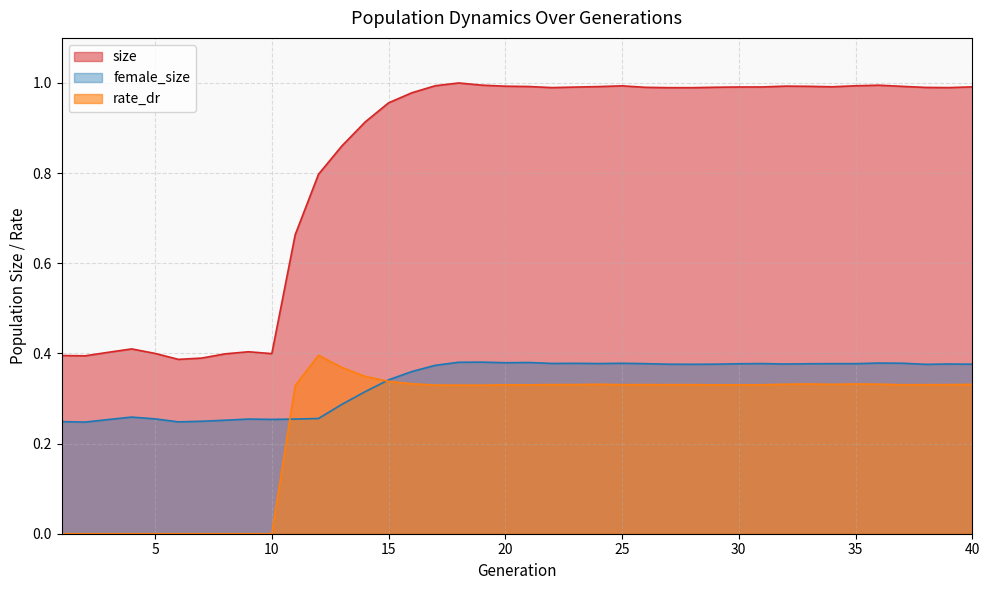

At 17, list the series in order from largest to smallest.

size, female_size, rate_dr